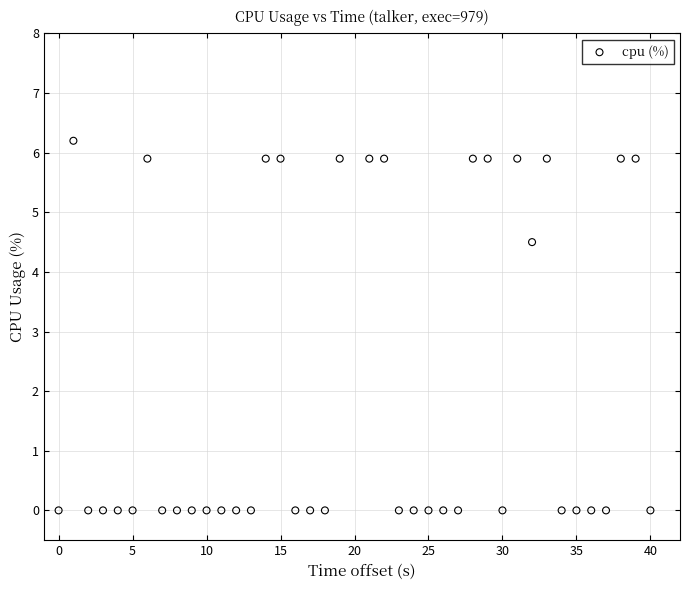

What is the range of X values (max minus min)?

40.0